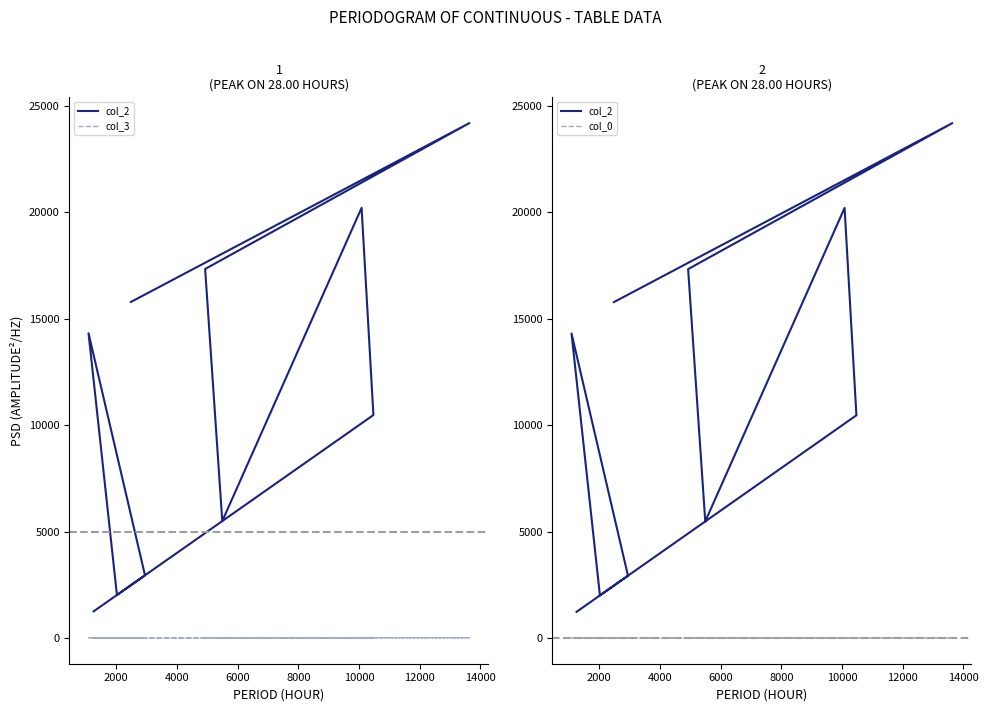

Is the value of col_2 at 12000 greater than the value of col_0 at 2000?

Yes